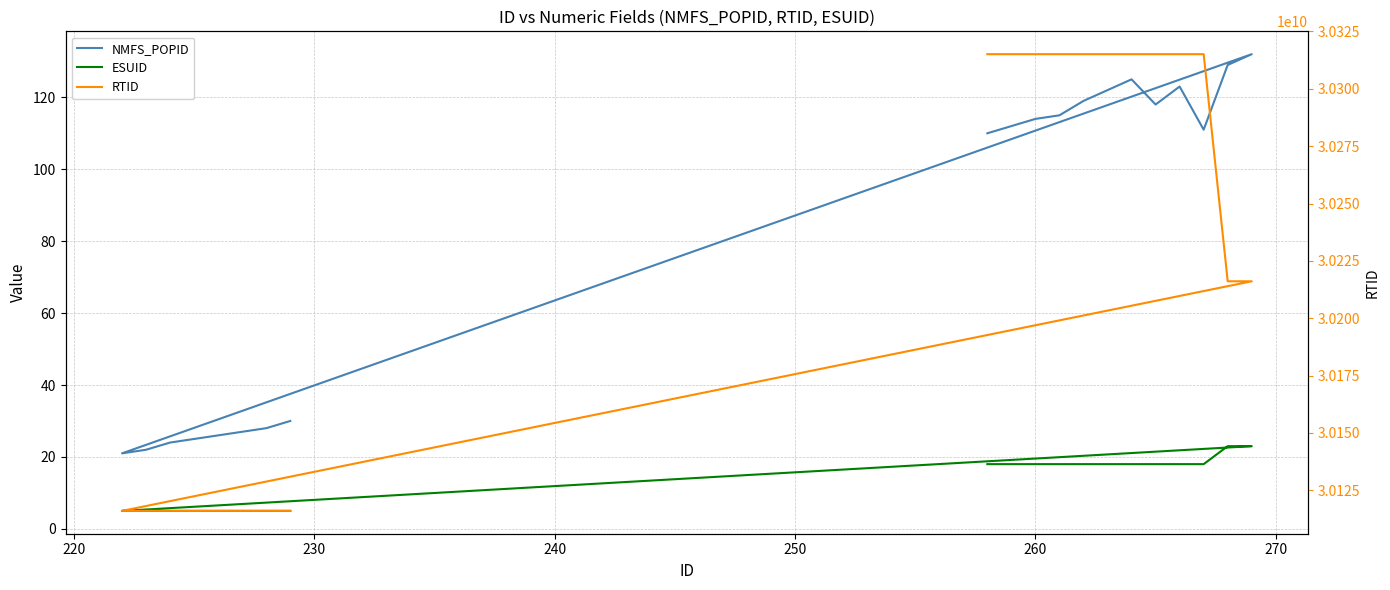

Does the chart have visible grid lines?

Yes